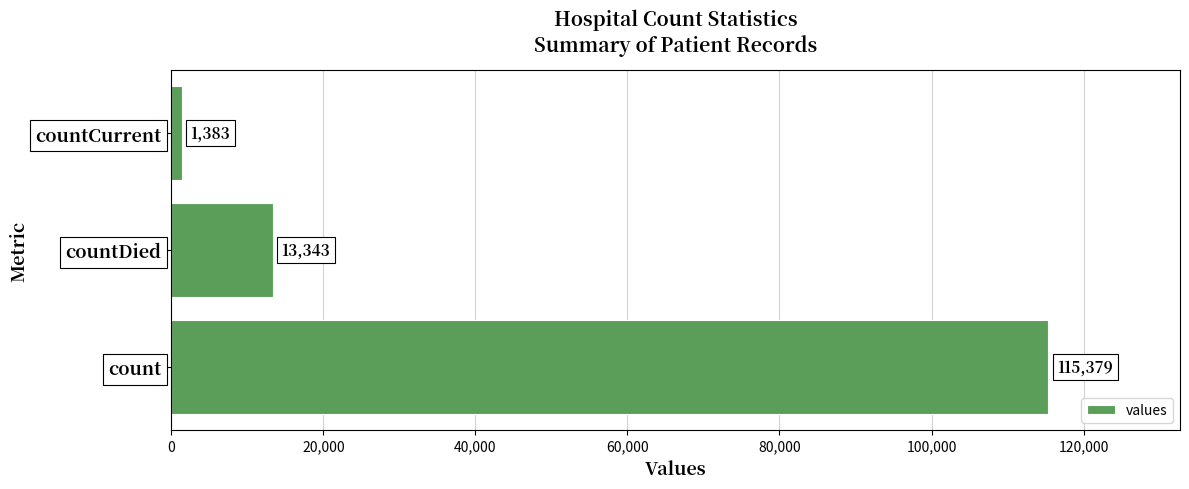

What is the sum of all values?

130105